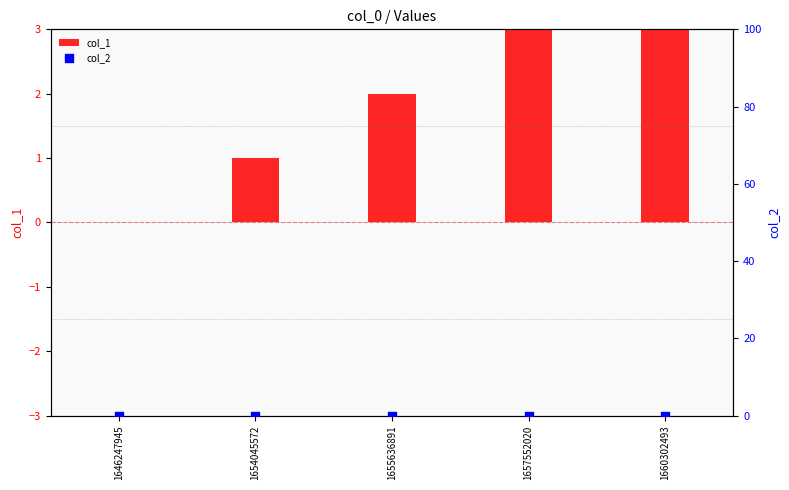

Which series has the widest spread of Y values?

col_1